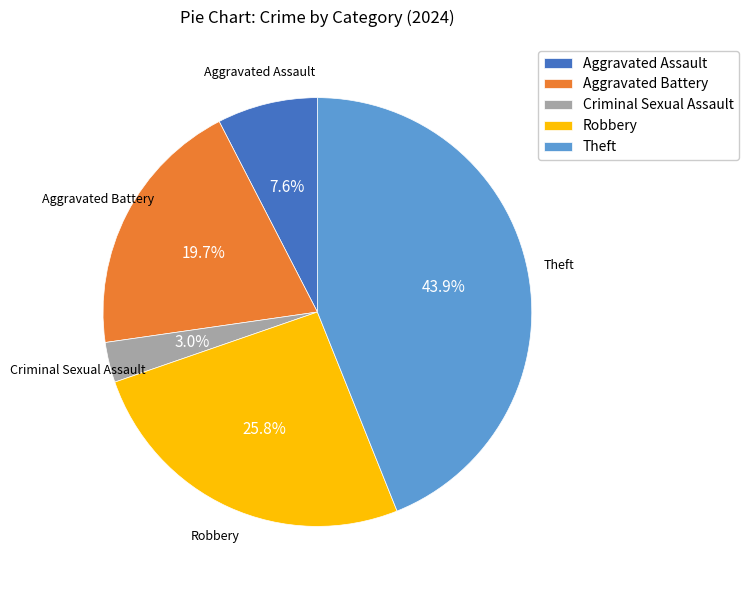

What is the smallest slice in the pie chart?

Criminal Sexual Assault